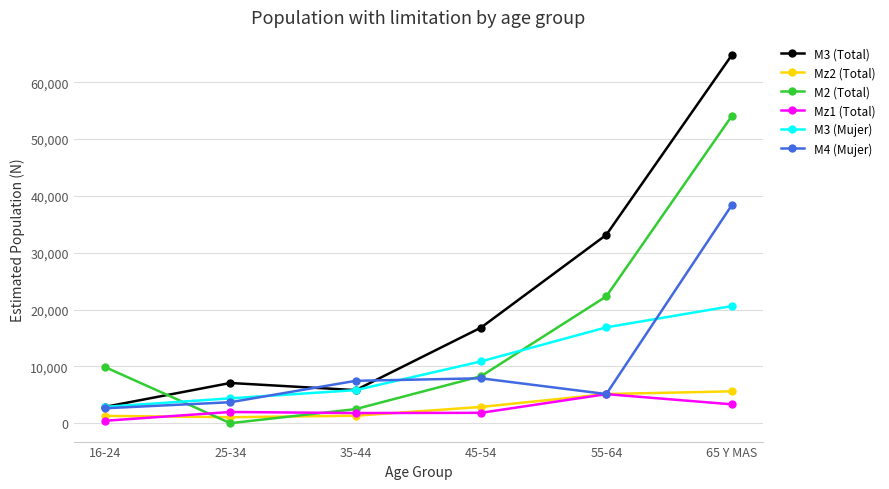

What position from the left is 65 Y MAS?

6